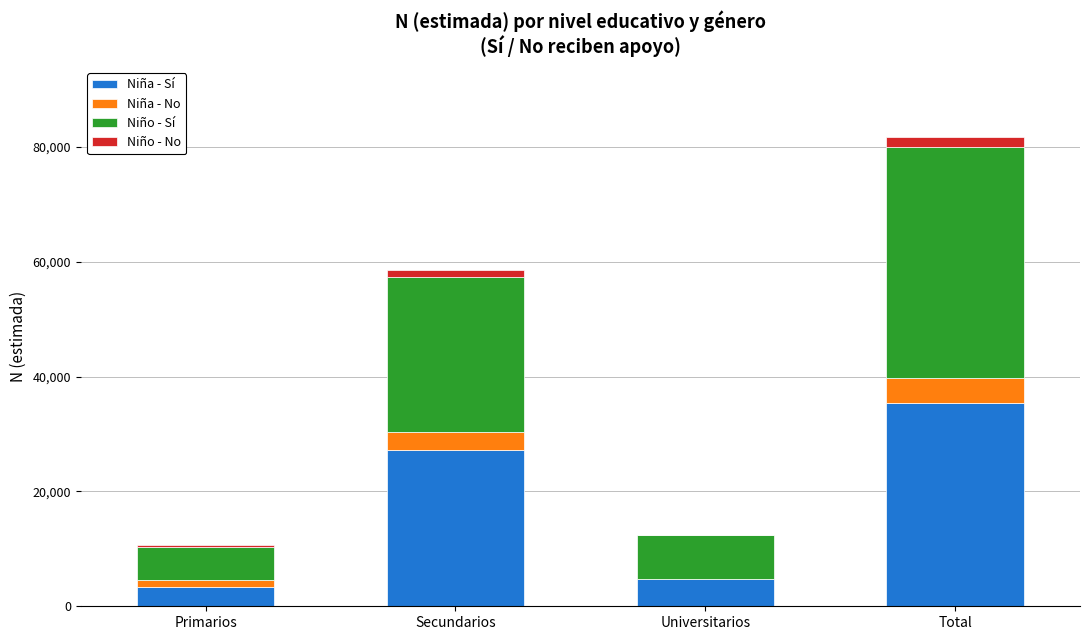

At which category is the sum across all series the highest?

Total